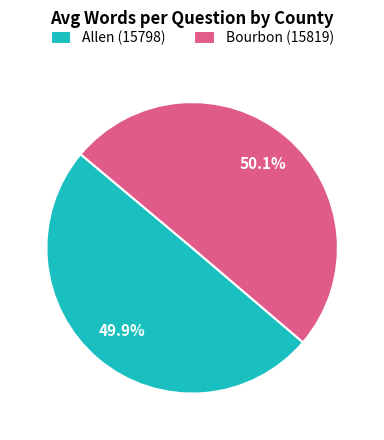

Is there any slice that represents more than half of the pie?

Yes